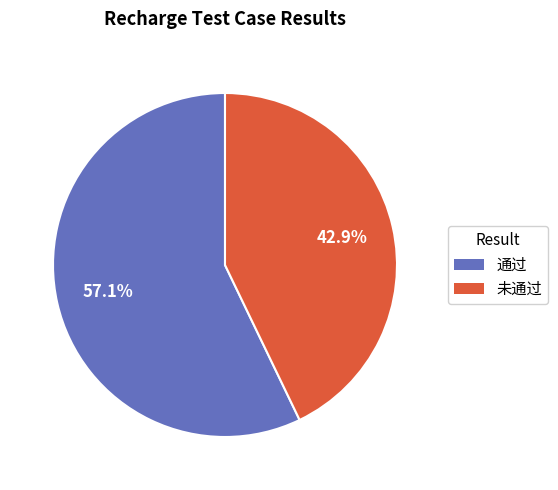

Count the number of slices in the pie.

2